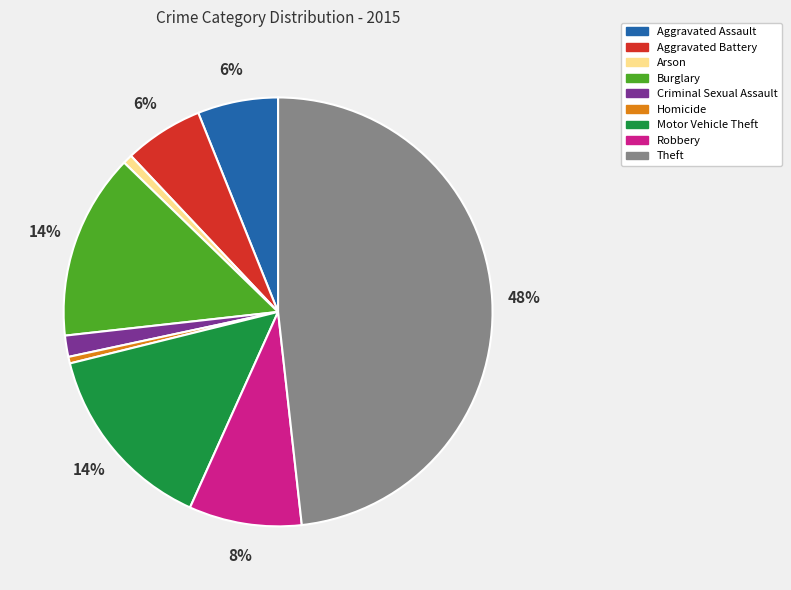

To the nearest percent, what is the combined percentage of Arson and Homicide?

1%